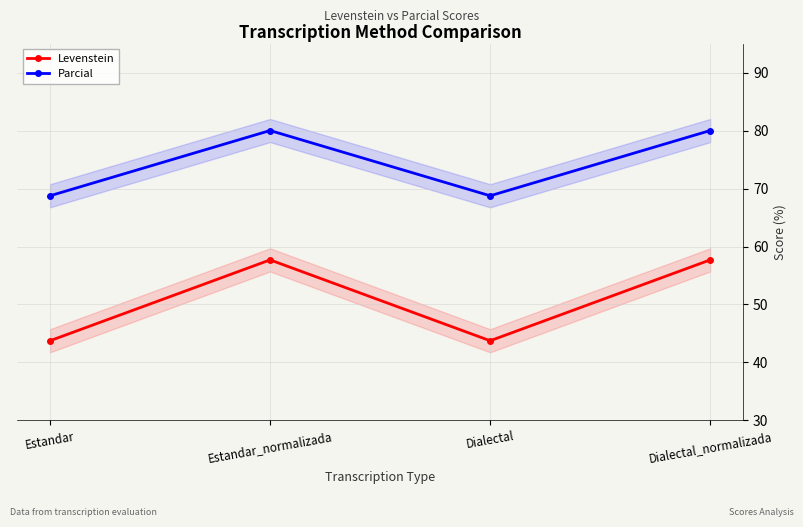

What is the total value across all series at Dialectal_normalizada?

137.7